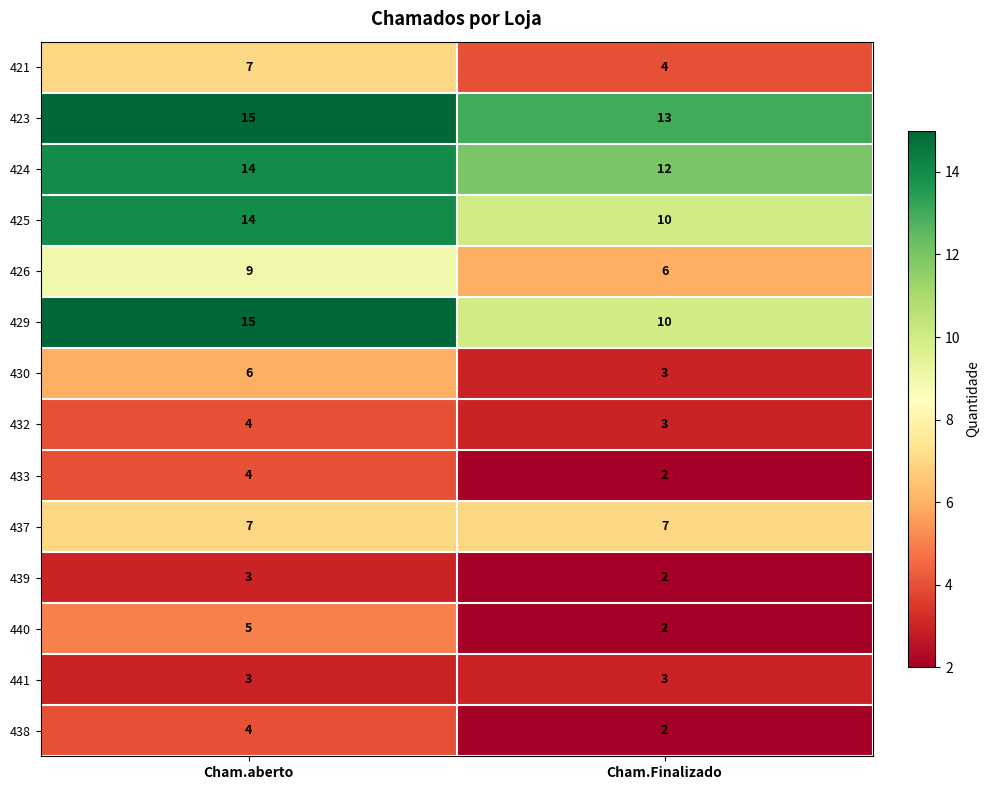

Reading left to right, transcribe all the data shown in this chart.

421: Cham.aberto=7	Cham.Finalizado=4
423: Cham.aberto=15	Cham.Finalizado=13
424: Cham.aberto=14	Cham.Finalizado=12
425: Cham.aberto=14	Cham.Finalizado=10
426: Cham.aberto=9	Cham.Finalizado=6
429: Cham.aberto=15	Cham.Finalizado=10
430: Cham.aberto=6	Cham.Finalizado=3
432: Cham.aberto=4	Cham.Finalizado=3
433: Cham.aberto=4	Cham.Finalizado=2
437: Cham.aberto=7	Cham.Finalizado=7
439: Cham.aberto=3	Cham.Finalizado=2
440: Cham.aberto=5	Cham.Finalizado=2
441: Cham.aberto=3	Cham.Finalizado=3
438: Cham.aberto=4	Cham.Finalizado=2